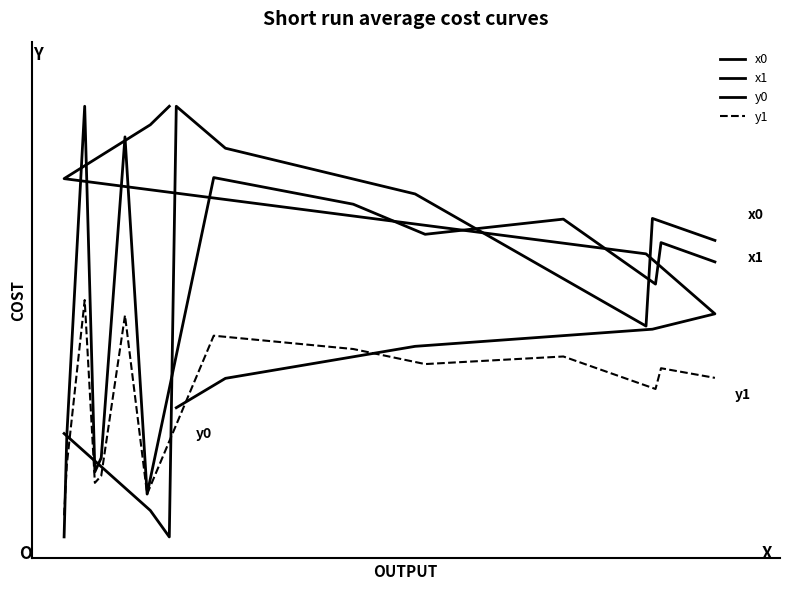

What are all the series names shown in the legend?

x0, x1, y0, y1